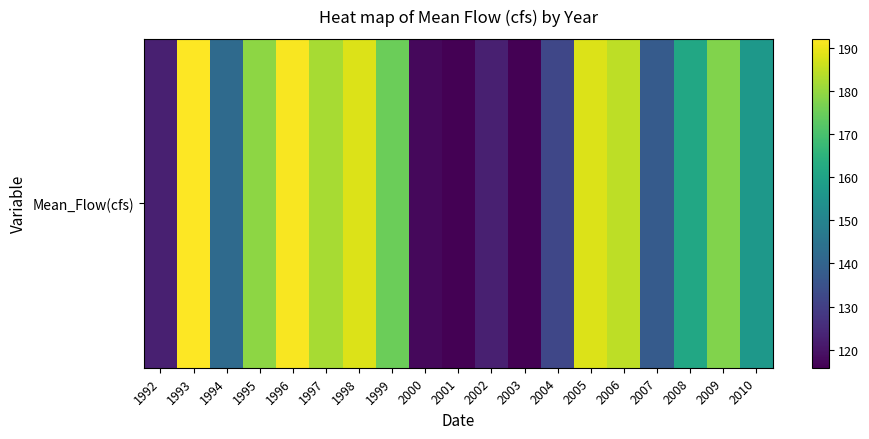

Rank the categories by value from highest to lowest.

1993, 1996, 2005, 1998, 2006, 1997, 1995, 2009, 1999, 2008, 2010, 1994, 2007, 2004, 2002, 1992, 2000, 2001, 2003